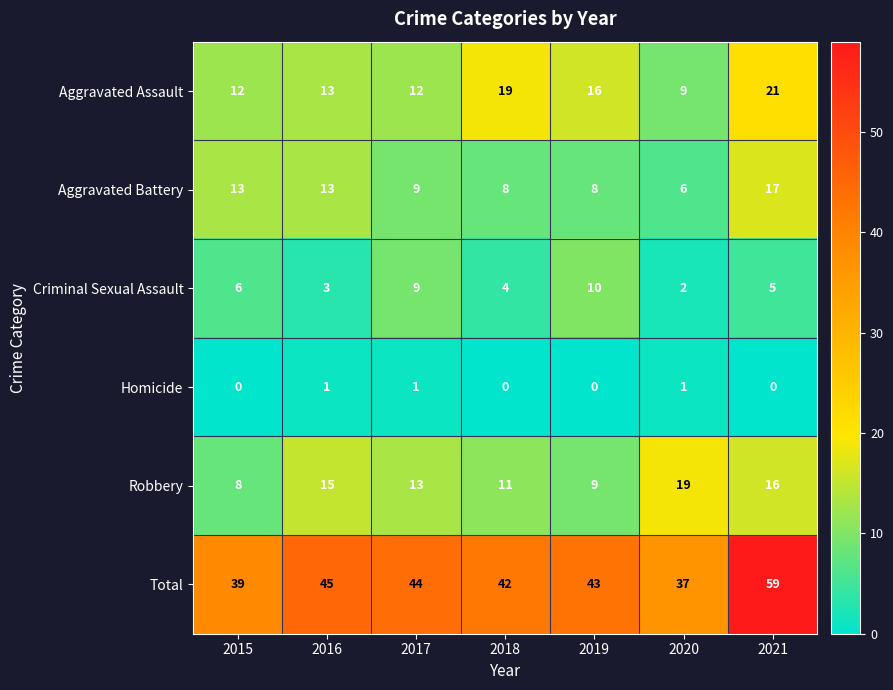

At which category is the sum across all series the highest?

2021